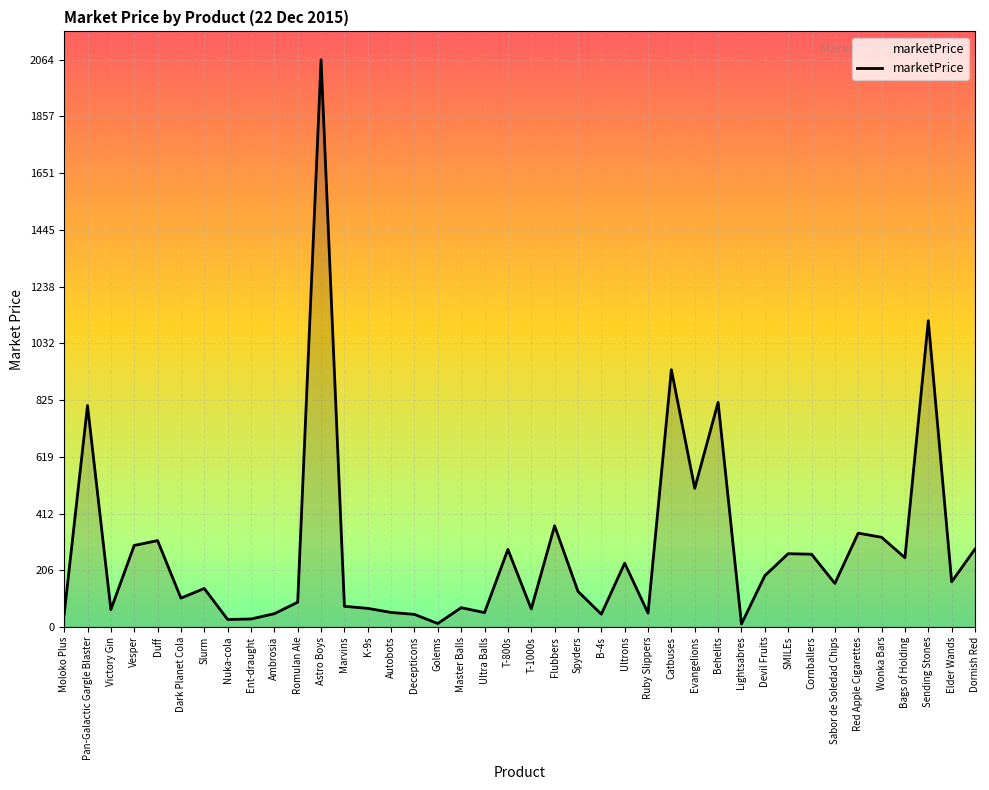

What is the difference between the maximum and minimum values?

2053.5